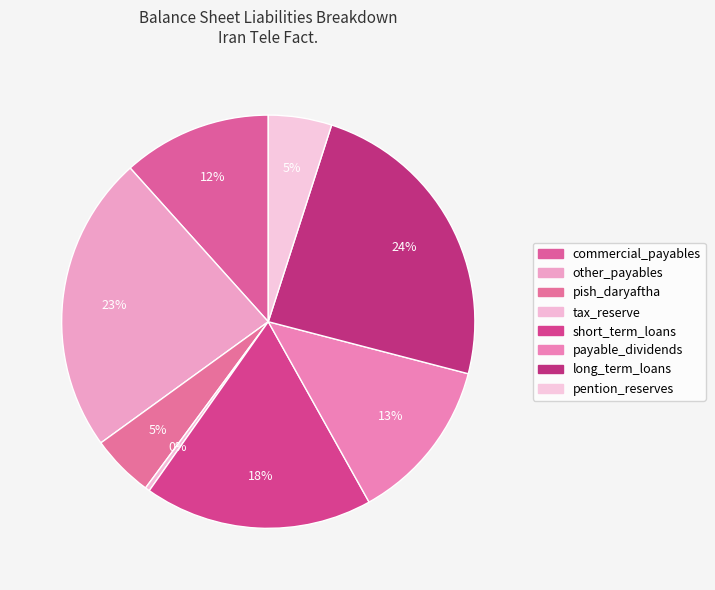

Combined, what portion of the pie is tax_reserve and commercial_payables?

12.0%